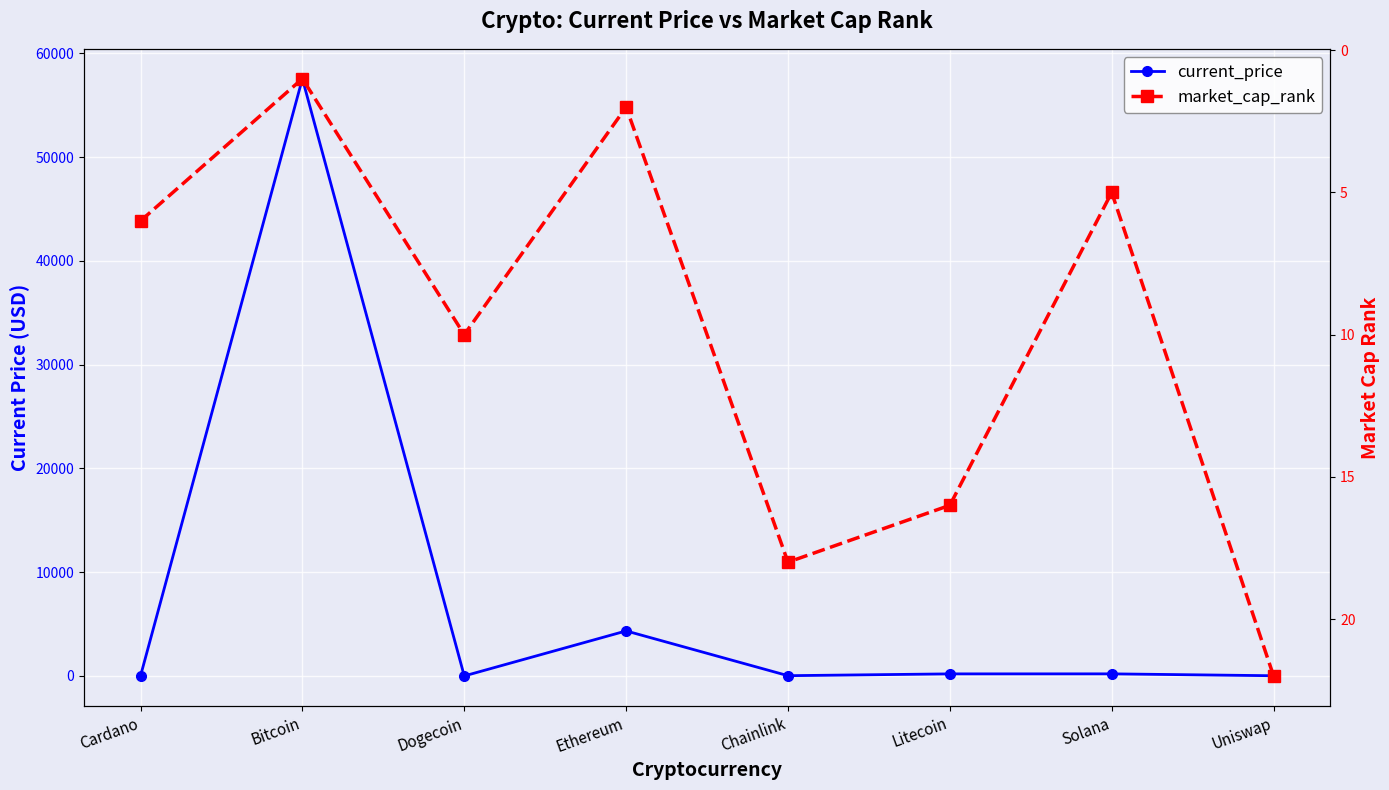

What is the highest value of the market_cap_rank series?

22.0